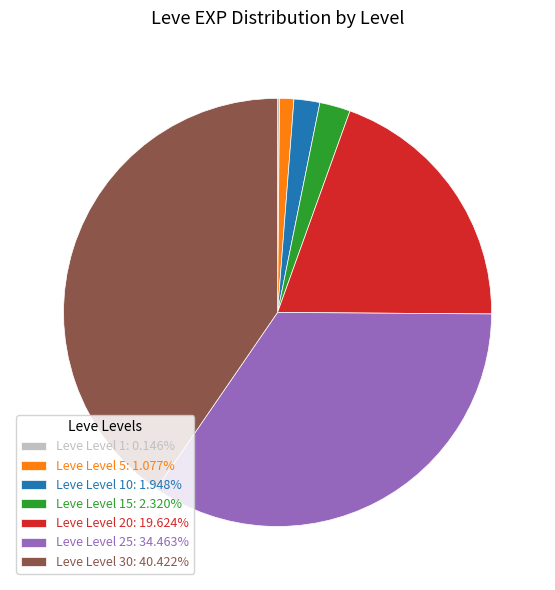

What is the ratio of the value at Leve Level 25: 34.463% to the value at Leve Level 20: 19.624%?

1.8